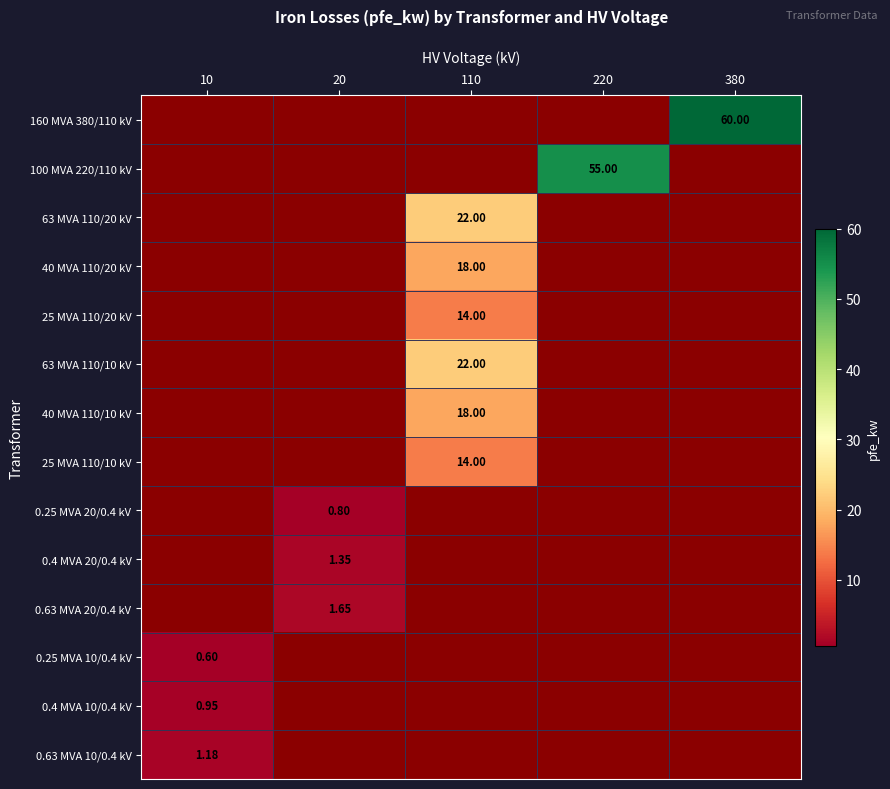

Is the value of 0.63 MVA 20/0.4 kV at 20 greater than the value of 40 MVA 110/10 kV at 110?

No